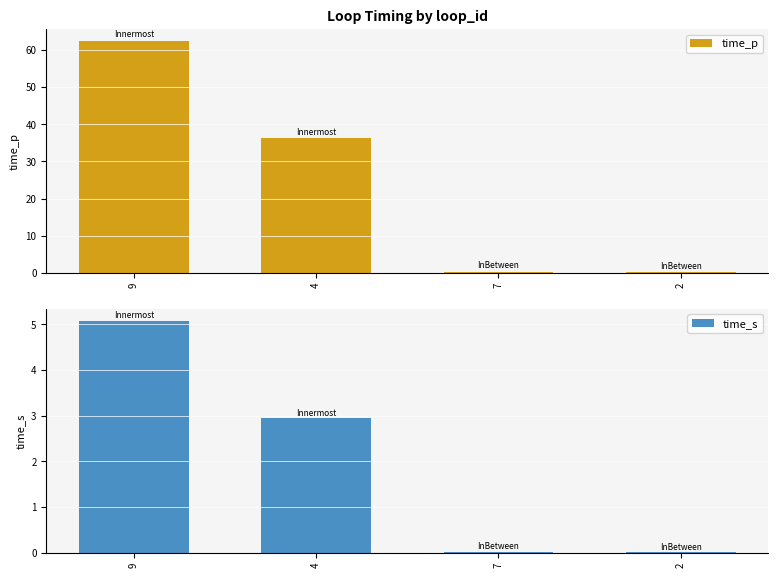

How many data points does each series have?

4